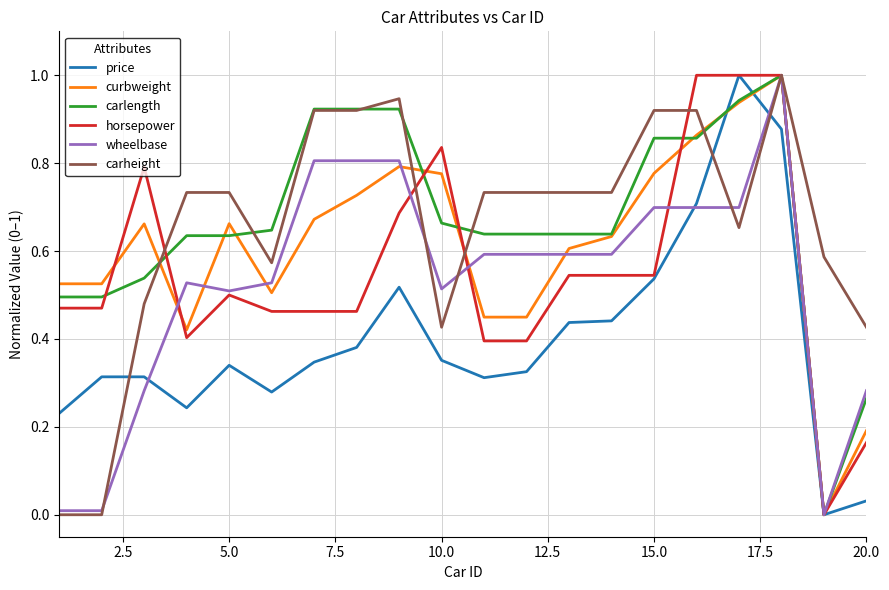

What is the highest value of the carlength series?

1.0